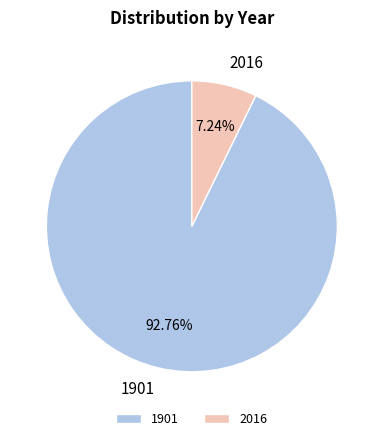

Is it true that 1901 is 93% of the pie?

True